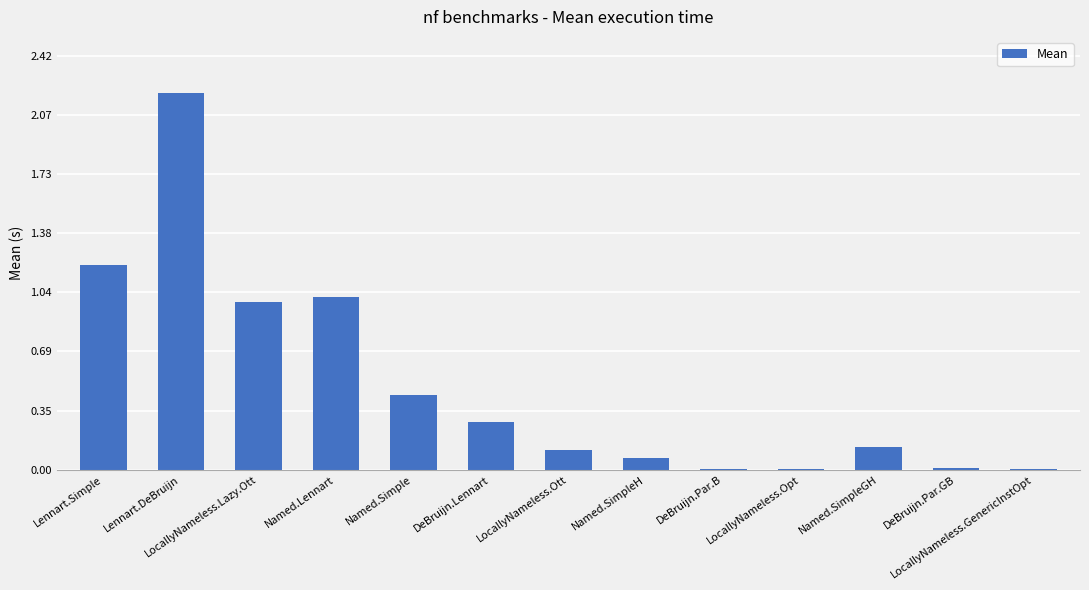

What is the change in value from Named.Lennart to Named.Simple?

-0.6